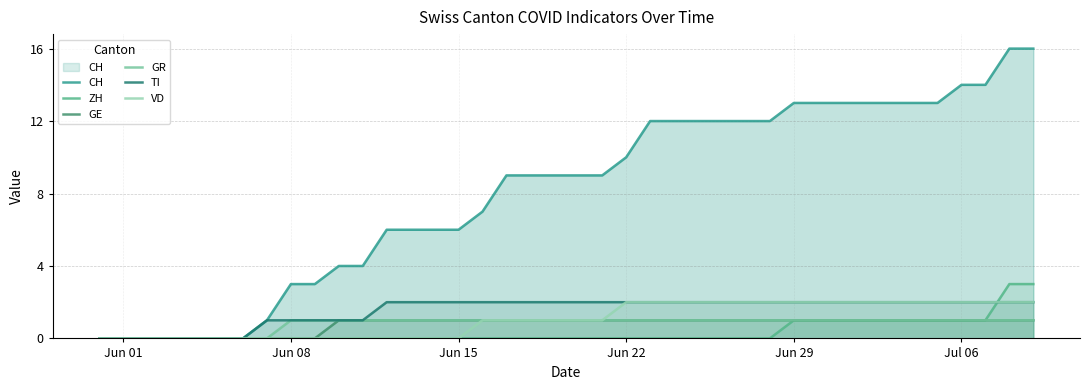

What is the highest value of the ZH series?

3